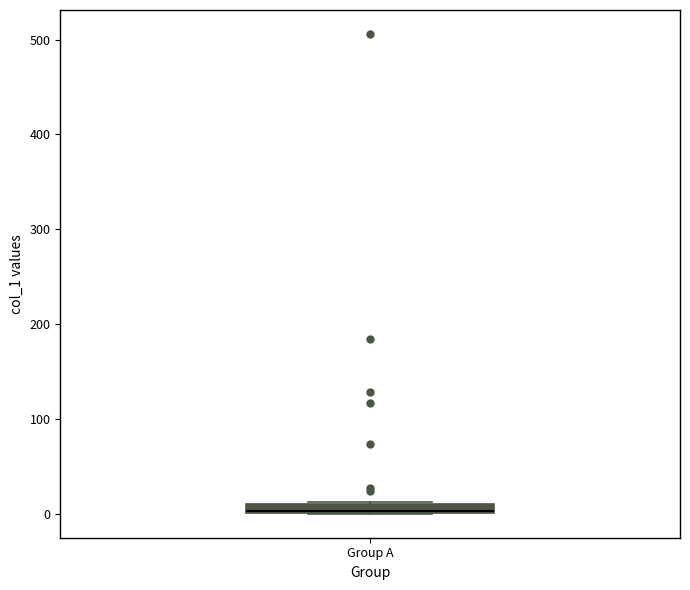

Where is the upper edge of the box for Group A on the y-axis? The values are not printed on the chart, so give them approximately, as read against the axis.

10